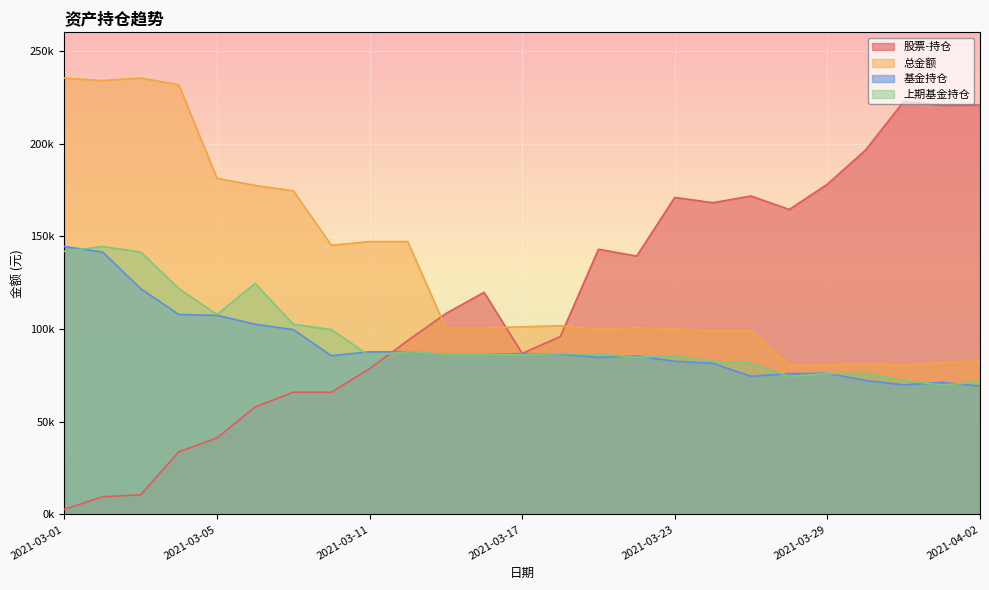

Reading left to right, what are all the values shown in this chart?

股票-持仓: 2021-03-01=2744.0	2021-03-02=9534.1	2021-03-03=10594.1	2021-03-04=33814.3	2021-03-05=41238.3	2021-03-08=57983.3	2021-03-09=65921.0	2021-03-10=65921.0	2021-03-11=78588.2	2021-03-12=93784.2	2021-03-15=108354.3	2021-03-16=119793.7	2021-03-17=86816.8	2021-03-18=95976.9	2021-03-19=143030.3	2021-03-22=139330.6	2021-03-23=170976.5	2021-03-24=168127.4	2021-03-25=171719.0	2021-03-26=164466.7	2021-03-29=178111.2	2021-03-30=196525.1	2021-03-31=222700.7	2021-04-01=220660.5	2021-04-02=220808.3
总金额: 2021-03-01=235270.1	2021-03-02=233987.0	2021-03-03=235334.7	2021-03-04=231718.5	2021-03-05=181291.2	2021-03-08=177449.3	2021-03-09=174553.4	2021-03-10=145172.7	2021-03-11=147127.2	2021-03-12=147127.2	2021-03-15=100575.5	2021-03-16=100575.5	2021-03-17=101179.2	2021-03-18=101783.7	2021-03-19=100001.1	2021-03-22=100750.9	2021-03-23=100095.8	2021-03-24=98973.8	2021-03-25=98987.9	2021-03-26=80455.6	2021-03-29=80623.3	2021-03-30=81243.5	2021-03-31=80539.9	2021-04-01=81873.7	2021-04-02=82889.8
基金持仓: 2021-03-01=144481.2	2021-03-02=141545.6	2021-03-03=121781.5	2021-03-04=107799.7	2021-03-05=107364.0	2021-03-08=102570.1	2021-03-09=99669.3	2021-03-10=85578.7	2021-03-11=87730.3	2021-03-12=87730.3	2021-03-15=86168.6	2021-03-16=86168.6	2021-03-17=86771.4	2021-03-18=86483.1	2021-03-19=84699.4	2021-03-22=85446.2	2021-03-23=82616.8	2021-03-24=81493.5	2021-03-25=74482.6	2021-03-26=75948.7	2021-03-29=76115.5	2021-03-30=72230.6	2021-03-31=69870.1	2021-04-01=71203.6	2021-04-02=69251.4
上期基金持仓: 2021-03-01=141884.5	2021-03-02=144481.2	2021-03-03=141545.6	2021-03-04=121781.5	2021-03-05=107799.7	2021-03-08=124594.4	2021-03-09=102570.1	2021-03-10=99669.3	2021-03-11=85578.7	2021-03-12=87730.3	2021-03-15=86168.6	2021-03-16=86168.6	2021-03-17=86168.6	2021-03-18=86771.4	2021-03-19=86483.1	2021-03-22=84699.4	2021-03-23=85446.2	2021-03-24=82616.8	2021-03-25=81493.5	2021-03-26=74482.6	2021-03-29=75948.7	2021-03-30=76115.5	2021-03-31=72230.6	2021-04-01=69870.1	2021-04-02=71203.6